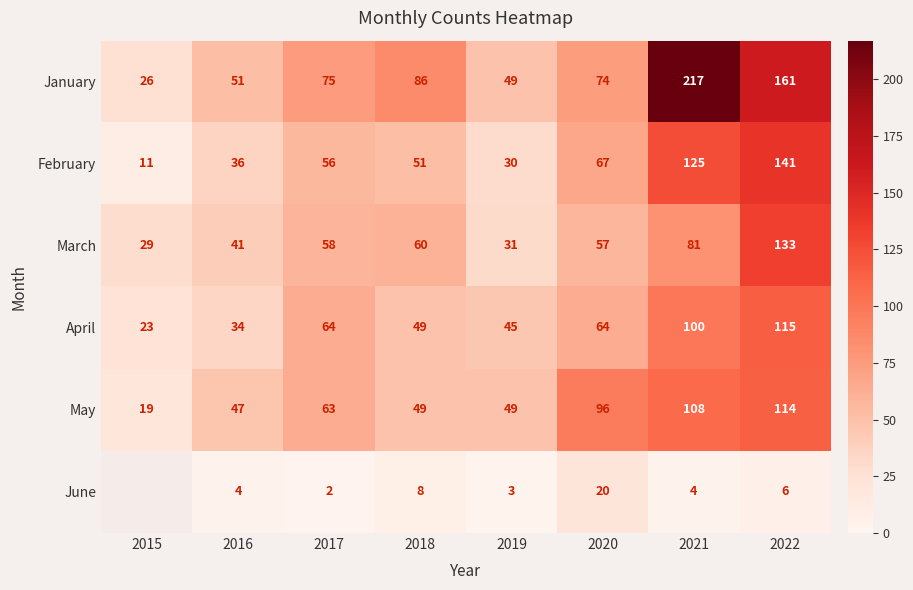

True or false: May has a value of 53.9 at 2021.

False